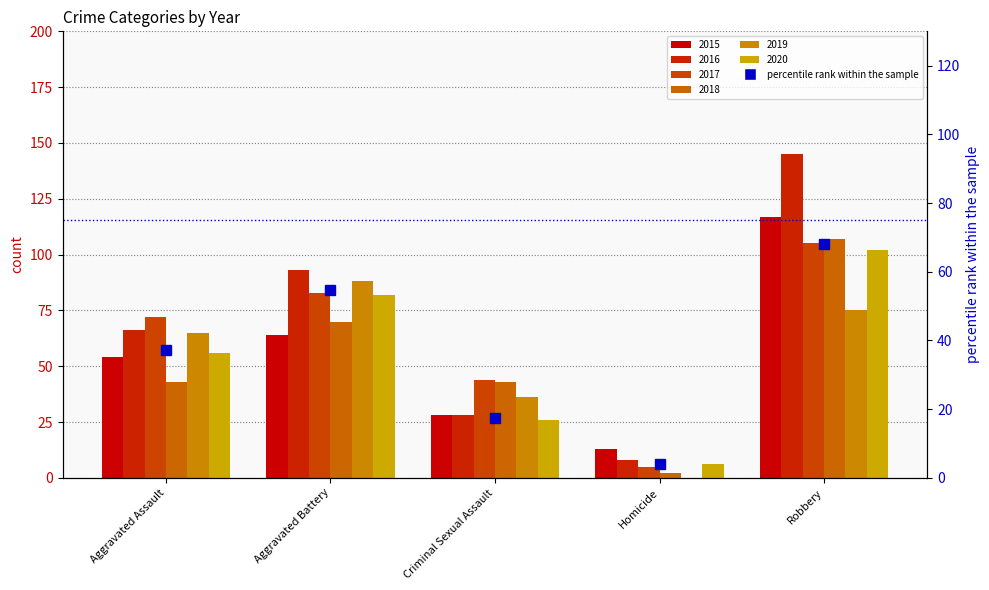

What is the label of the 3rd bar from the right?

Criminal Sexual Assault